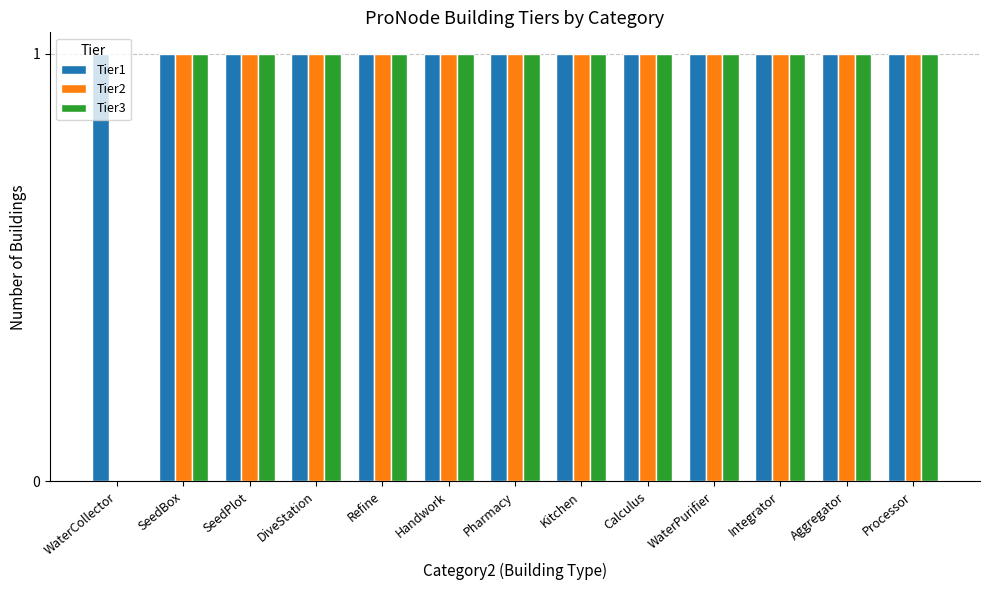

Which series has the largest total across all categories?

Tier1